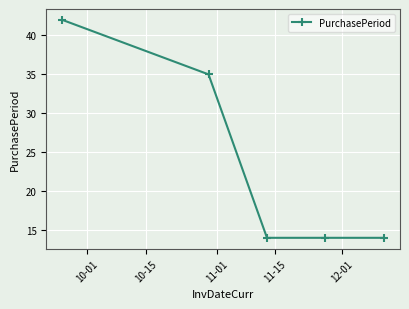

True or false: the data has more than 1 interior local peaks.

False